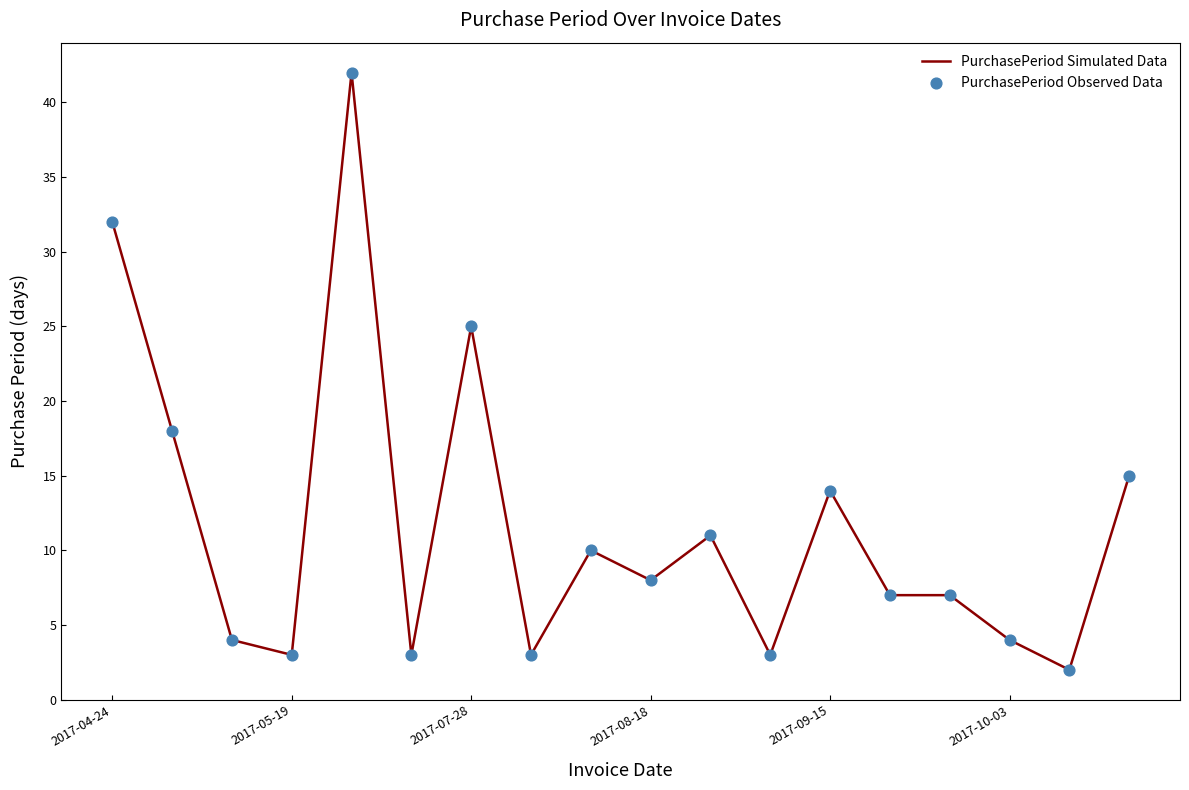

What is the maximum value shown in the chart?

42